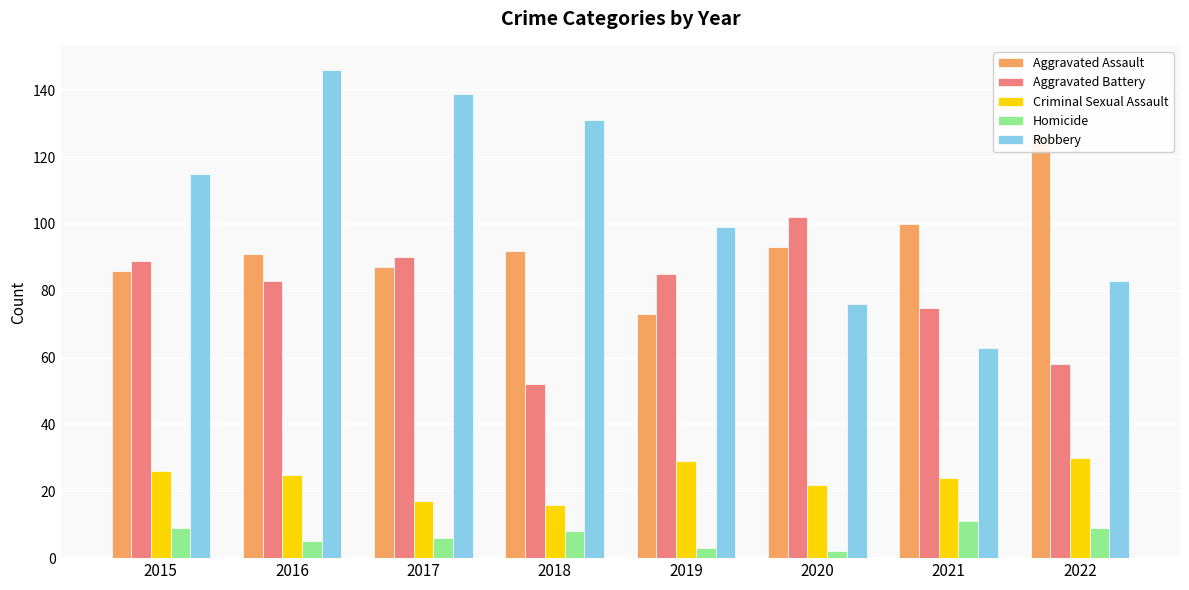

Which category has the highest value across all series?

2016